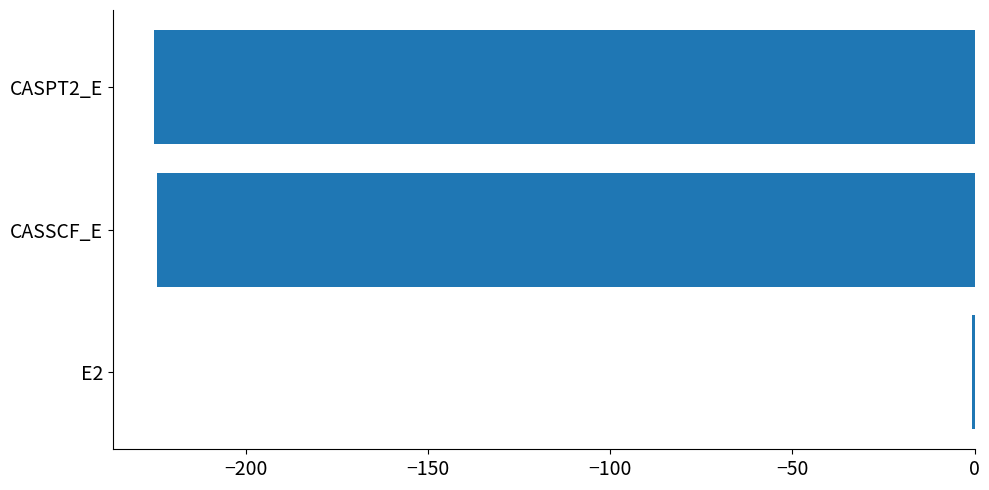

Which label corresponds to the largest value in the chart?

E2